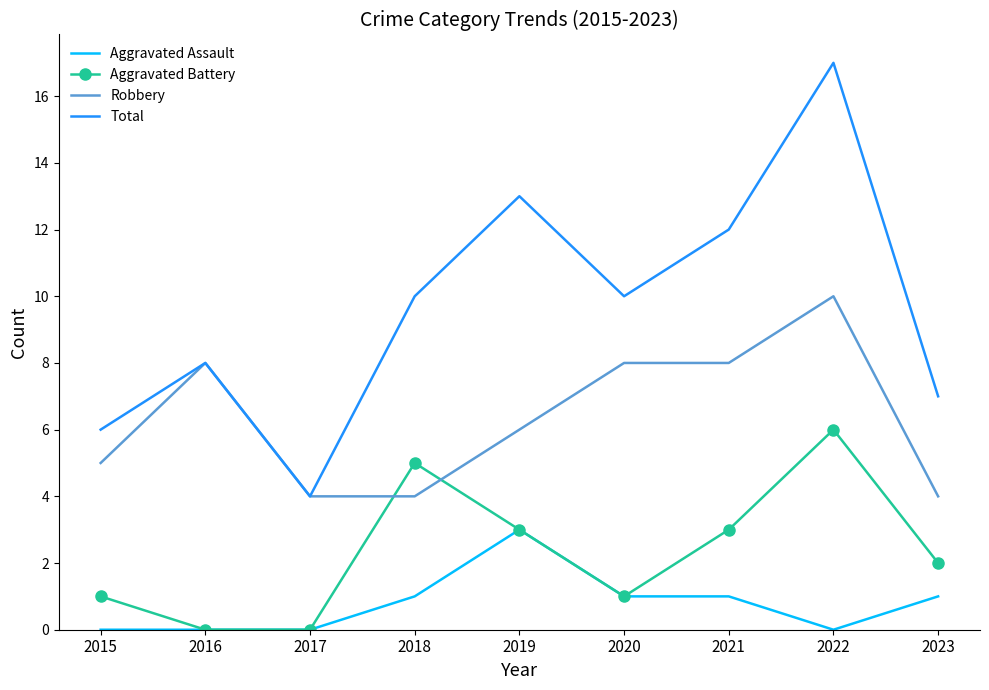

Reading right to left, transcribe all the data shown in this chart.

Aggravated Assault: 1	0	1	1	3	1	0	0	0
Aggravated Battery: 2	6	3	1	3	5	0	0	1
Robbery: 4	10	8	8	6	4	4	8	5
Total: 7	17	12	10	13	10	4	8	6